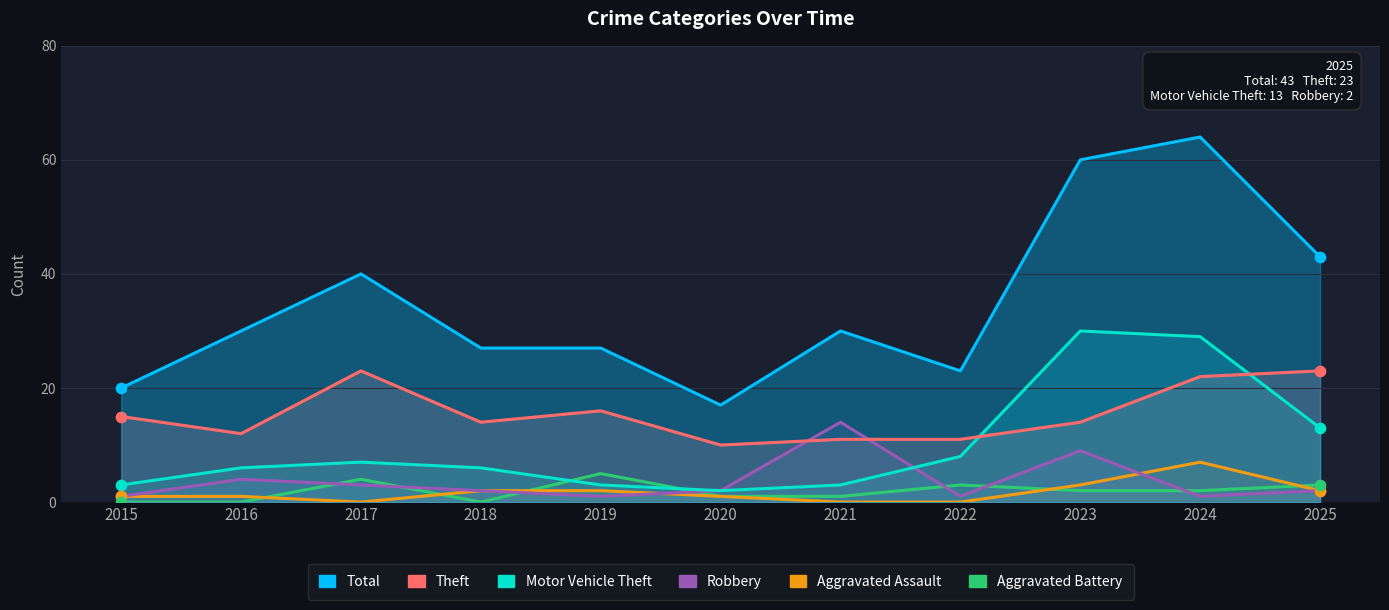

At which category is the sum across all series the highest?

2024